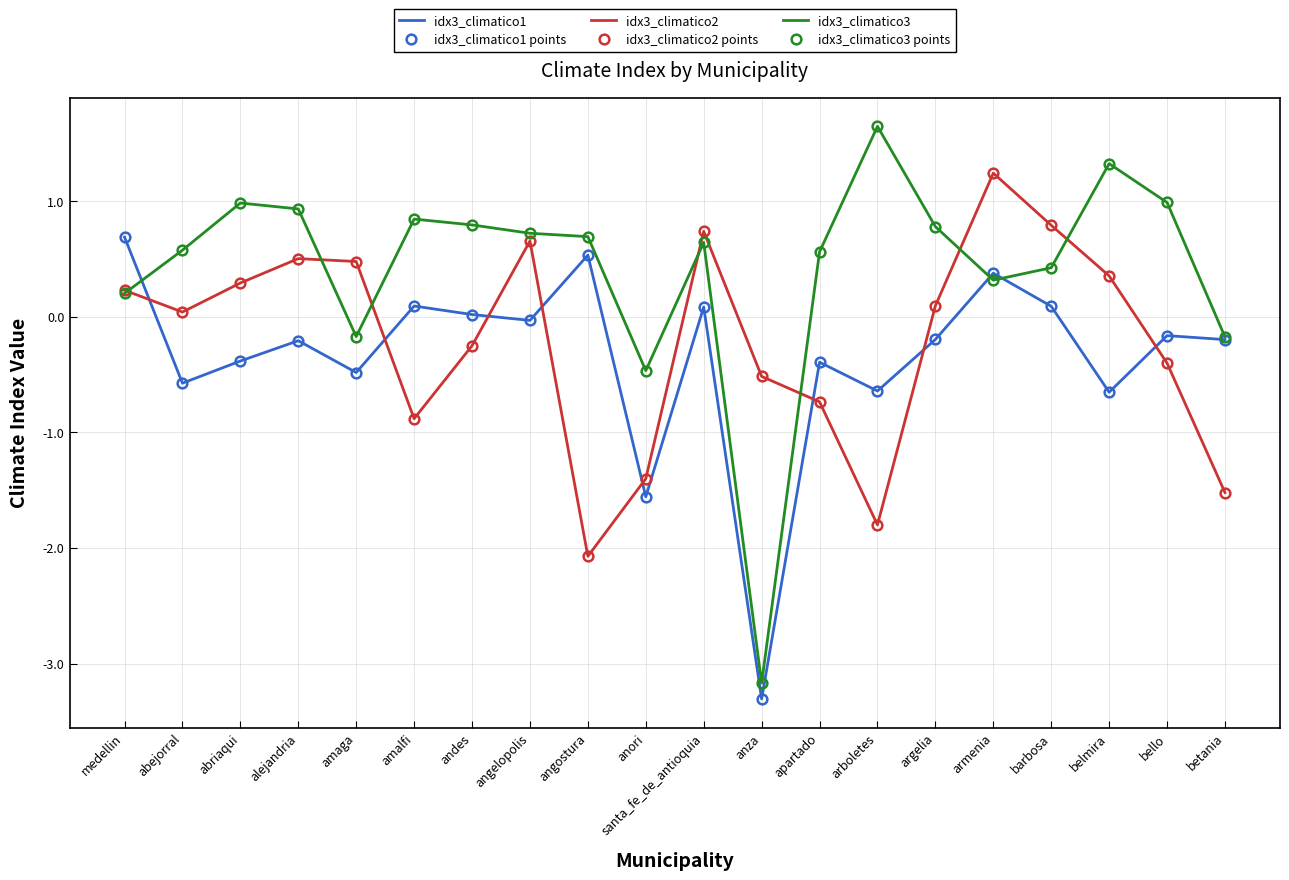

At which label does idx3_climatico2 points reach its peak?

armenia